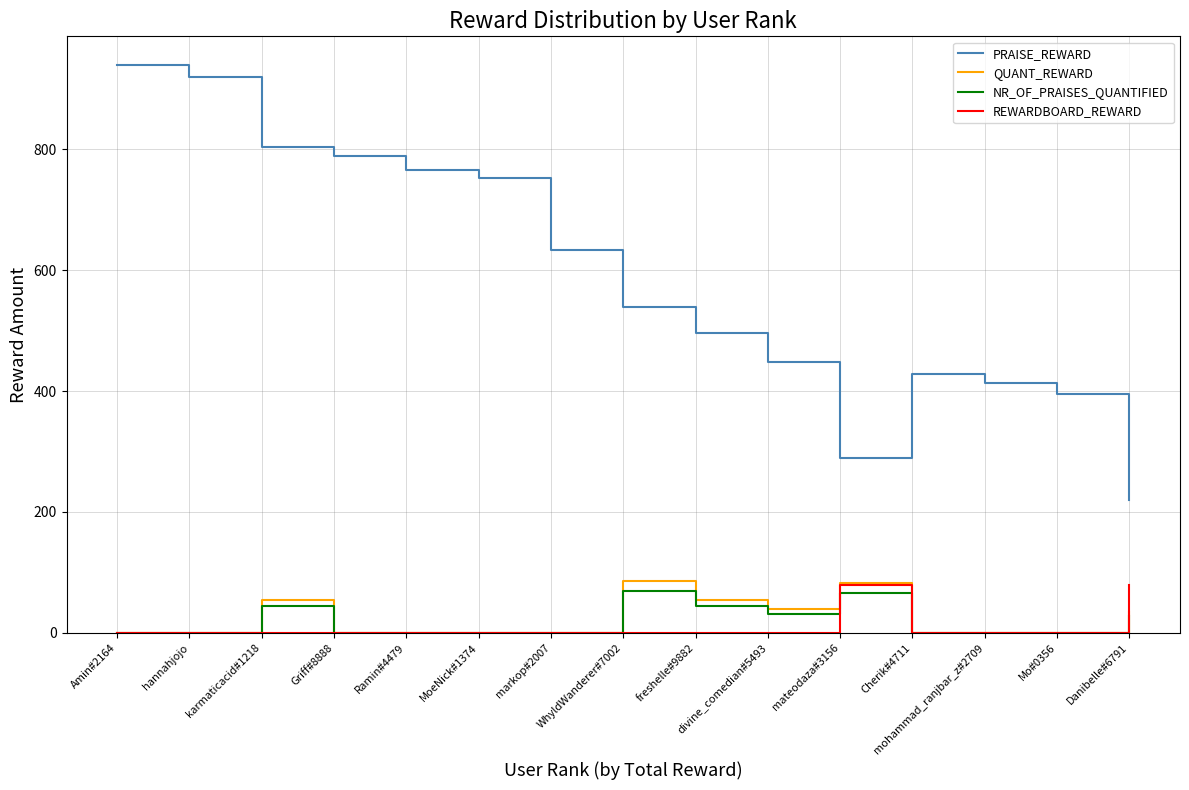

True or false: NR_OF_PRAISES_QUANTIFIED and PRAISE_REWARD cross at least once.

False